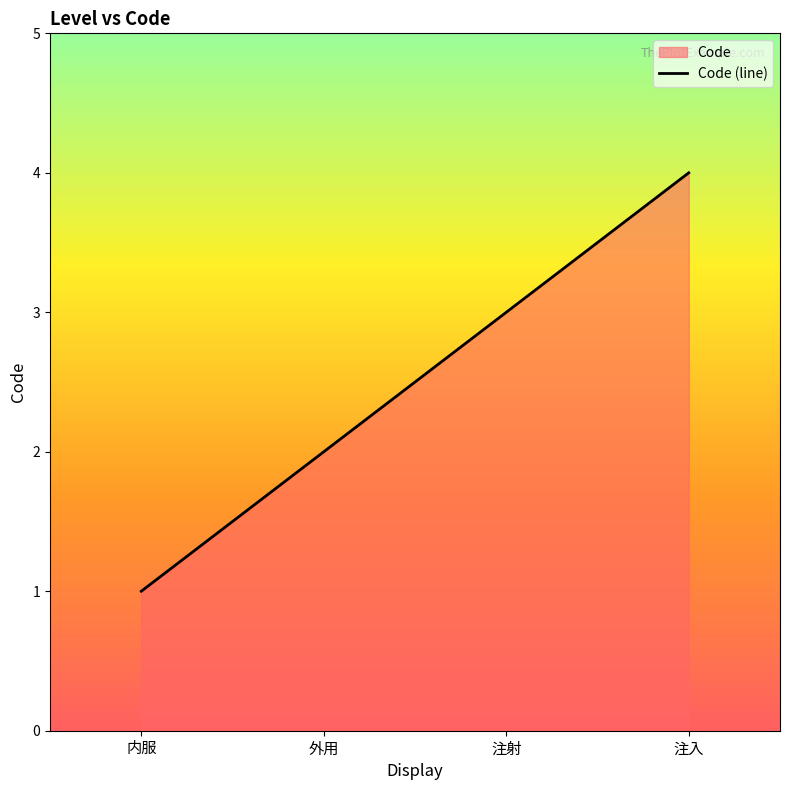

Which has a higher value, 注射 or 注入?

注入